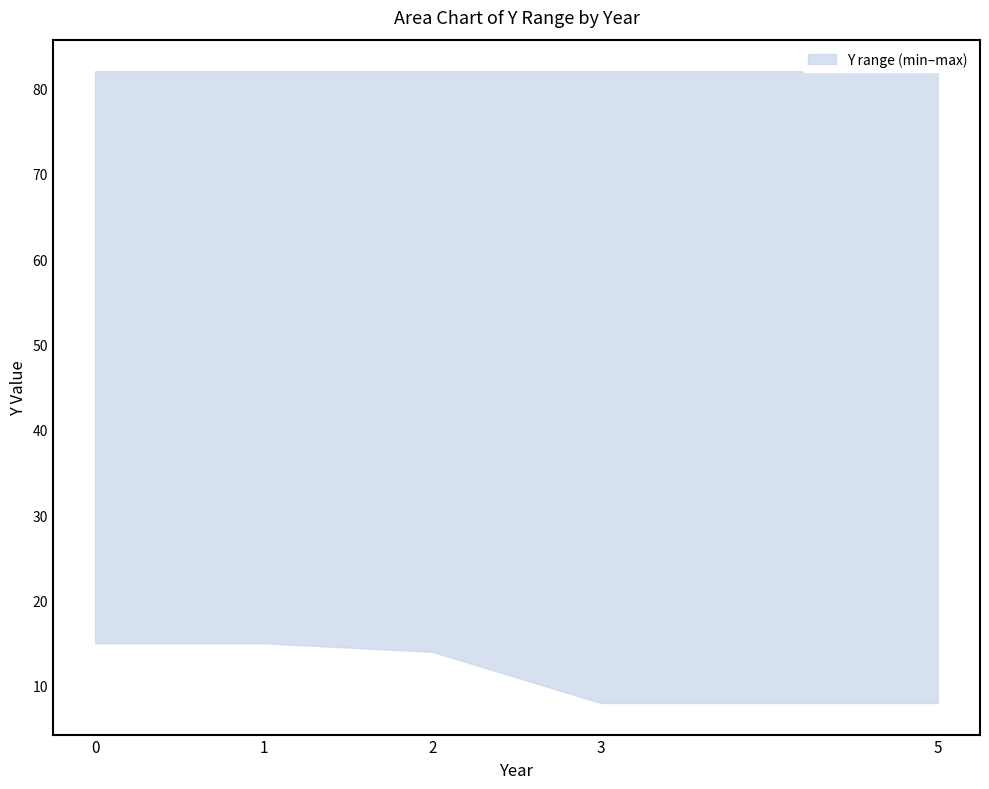

At which category is the sum across all series the highest?

5